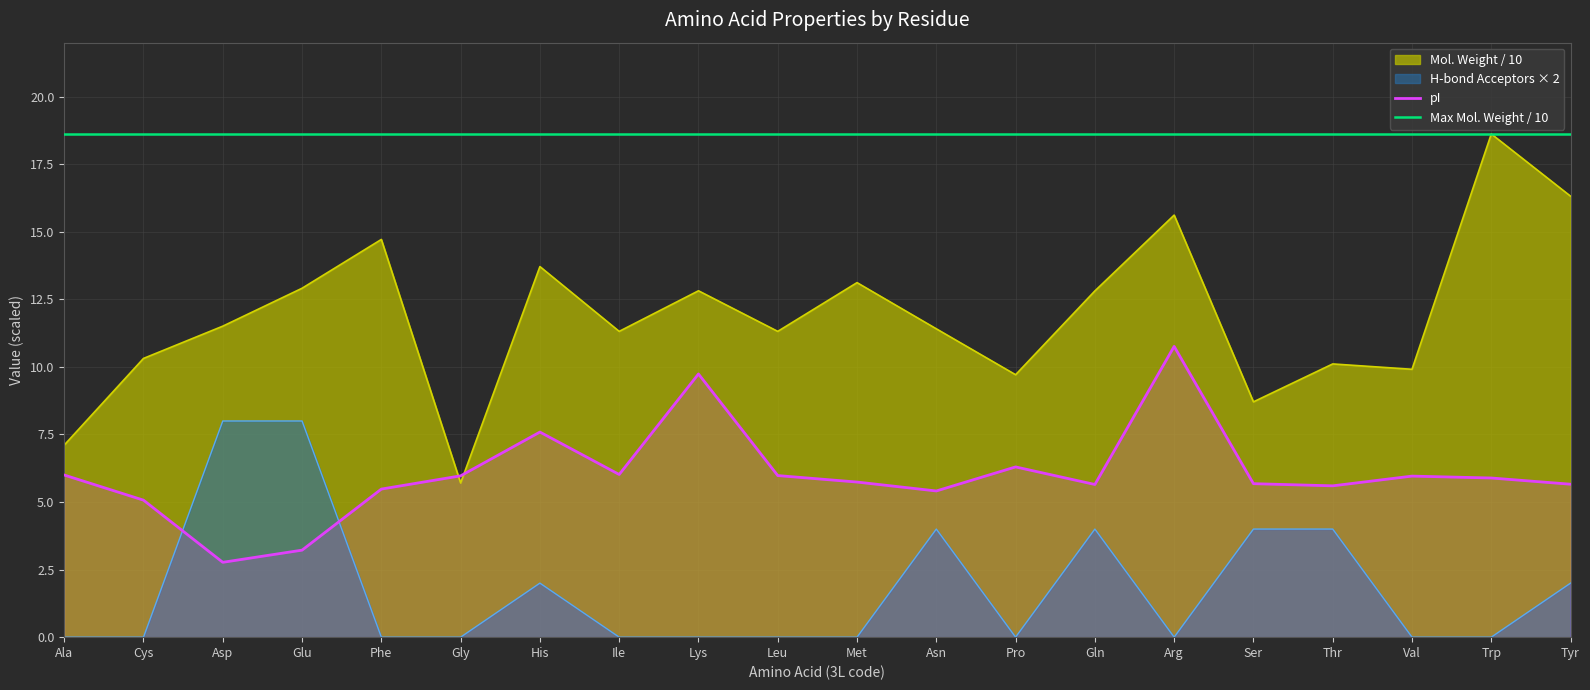

Rank the series by their average value, from lowest to highest.

H-bond Acceptors × 2, pI, Mol. Weight / 10, Max Mol. Weight / 10